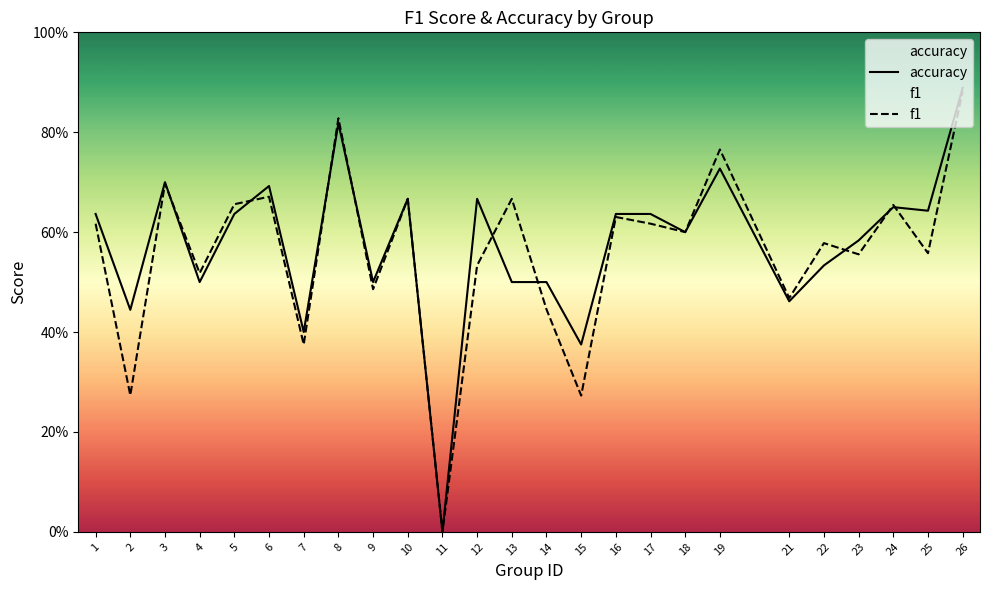

True or false: f1 has a value of 0.7 at 5.

True